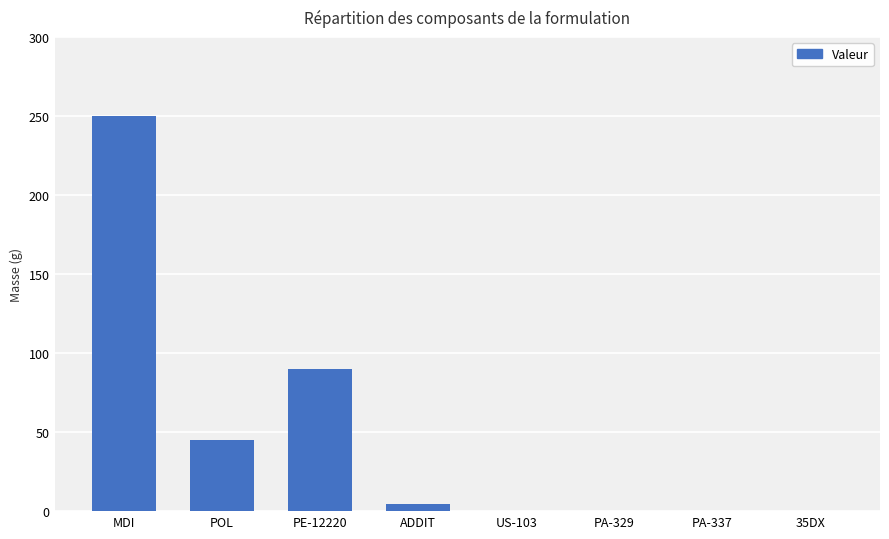

Which category has the highest value across all series?

MDI